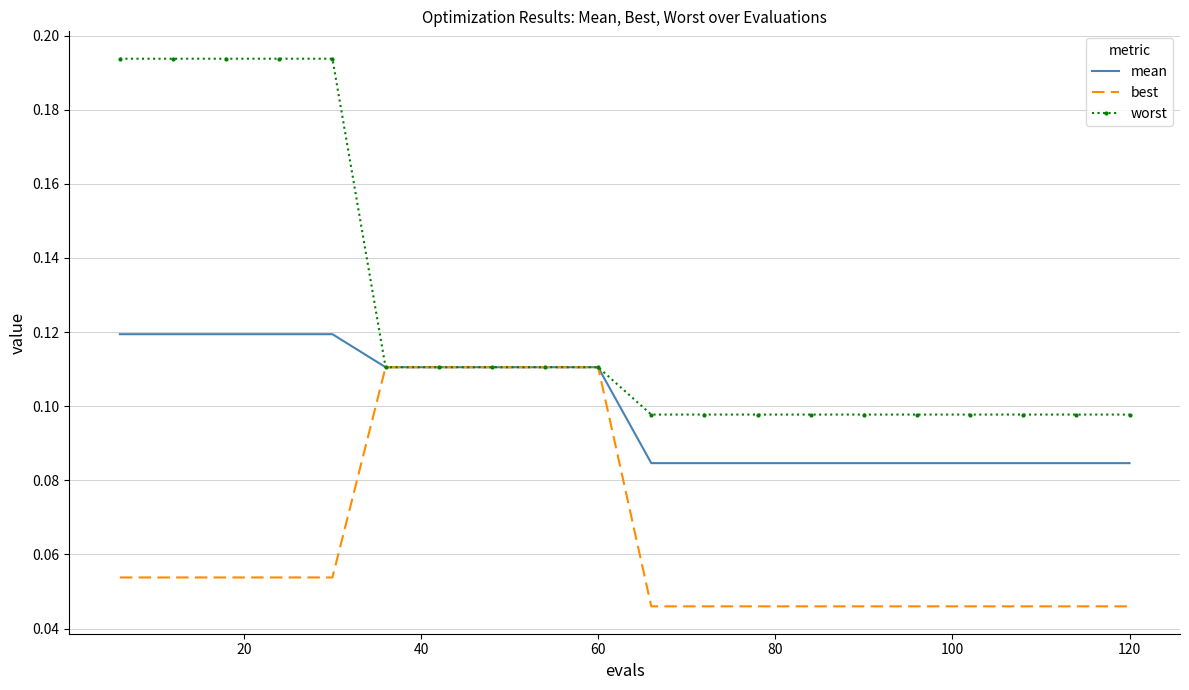

Which series has the largest range (max minus min)?

worst